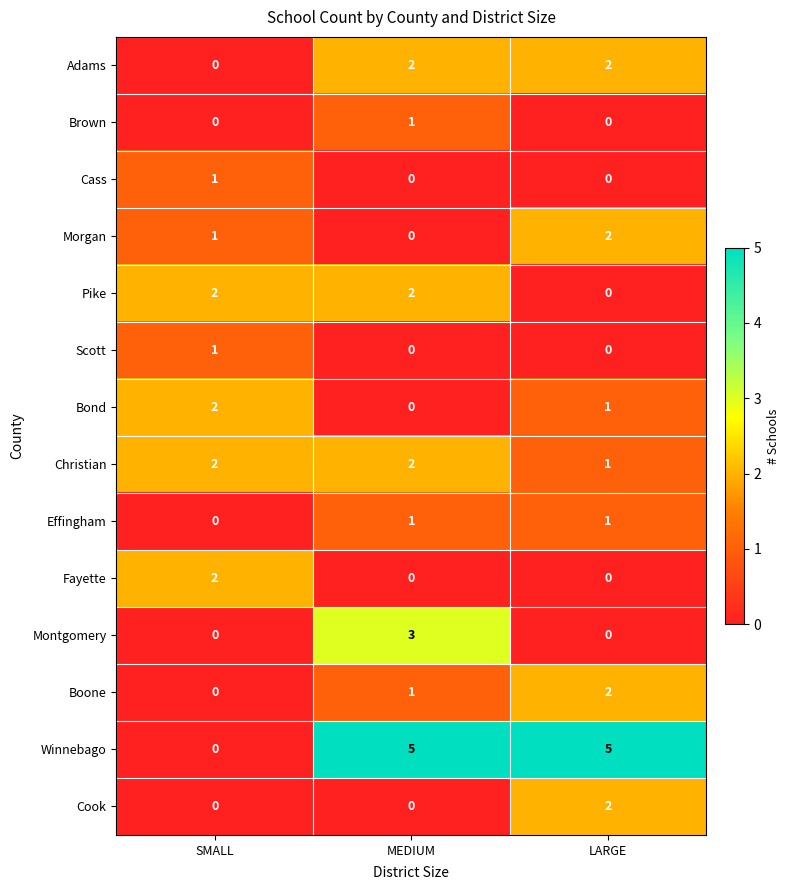

Between MEDIUM and LARGE, which series saw the biggest shift?

Montgomery